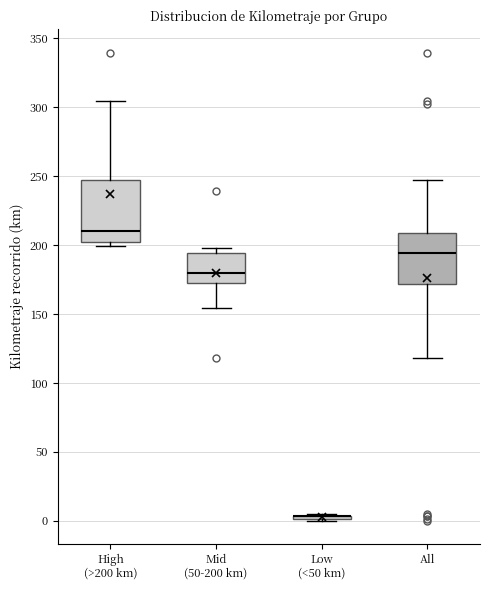

Which box is the tallest, from its lower edge to its upper edge?

High (>200 km)